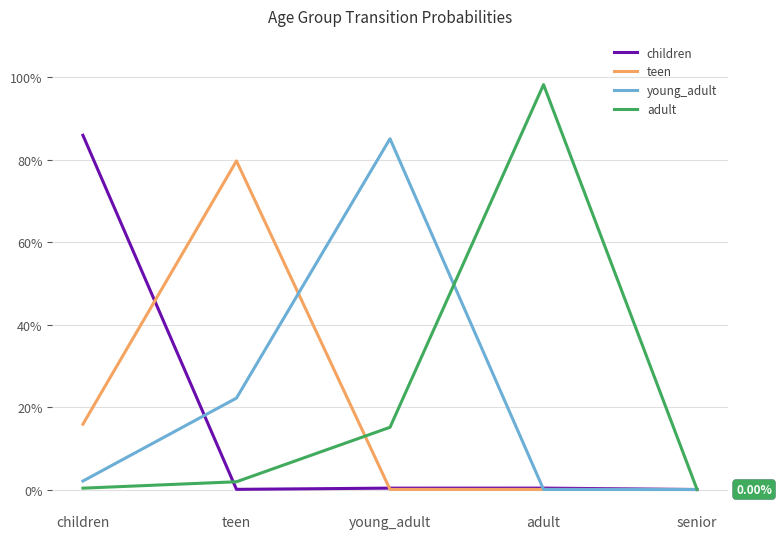

Read the adult value at adult.

1.0